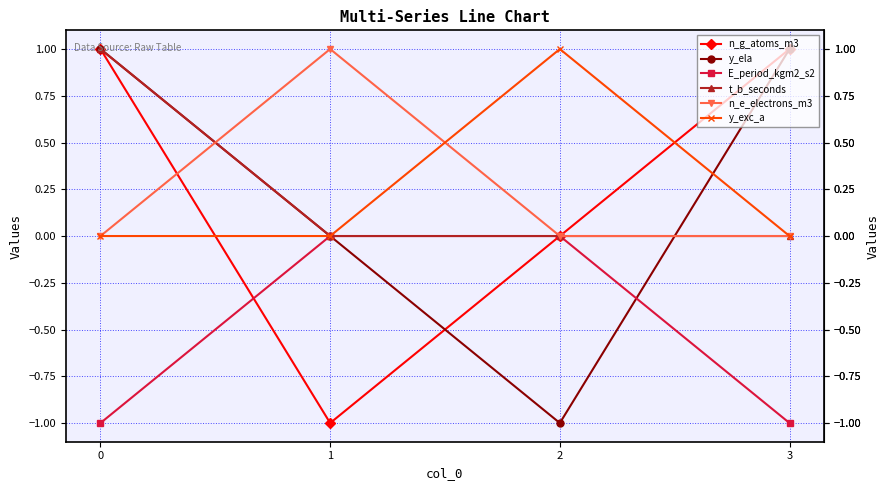

Which series ends up on top after the final intersection of y_exc_a and n_g_atoms_m3?

n_g_atoms_m3